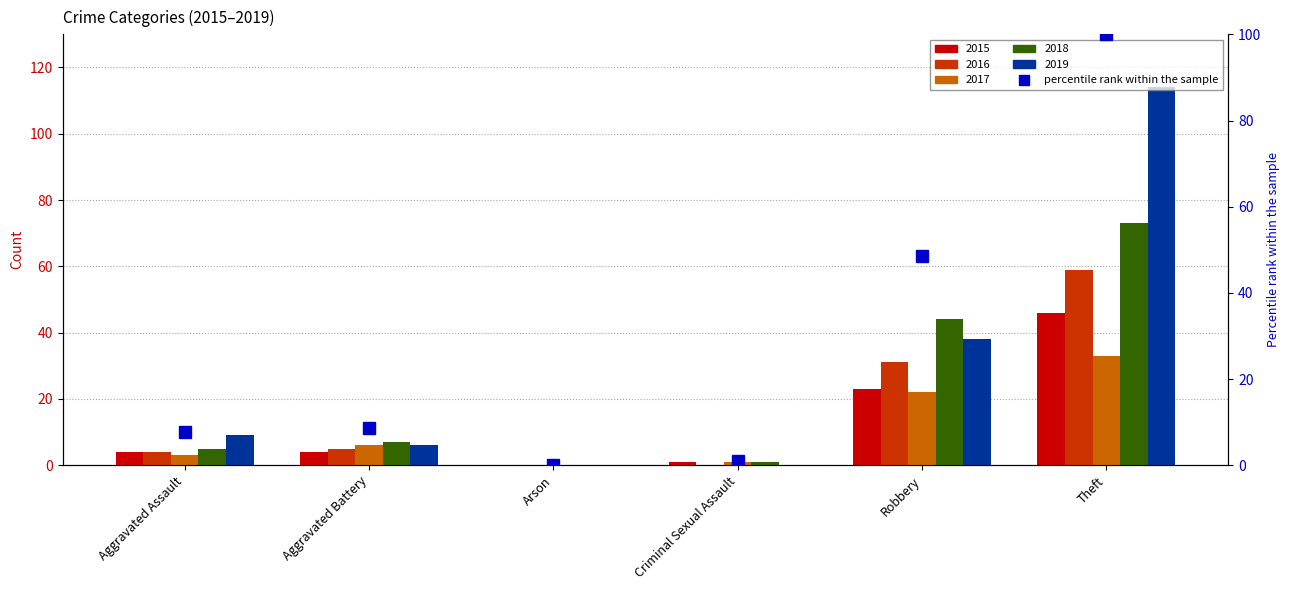

Reading left to right, transcribe all the data shown in this chart.

Aggravated Assault=7.7	Aggravated Battery=8.6	Arson=0.0	Criminal Sexual Assault=0.9	Robbery=48.6	Theft=100.0